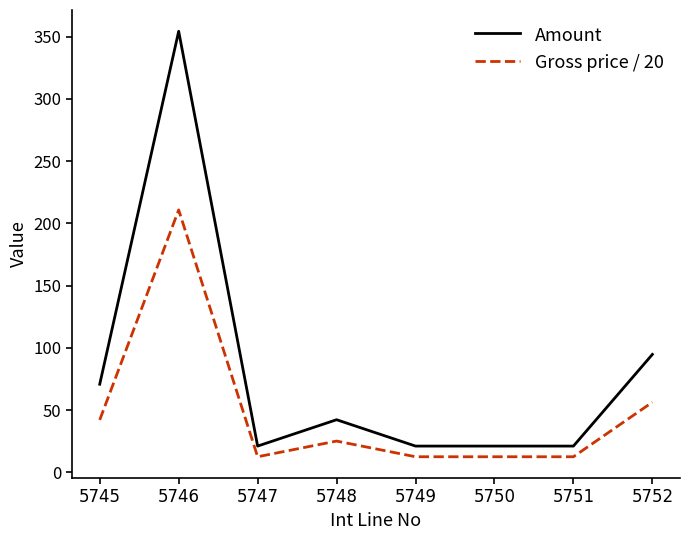

At which category is the sum across all series the highest?

5746